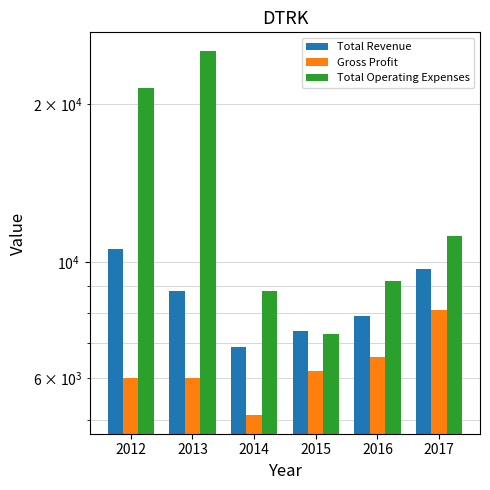

Which series has the largest total across all categories?

Total Operating Expenses